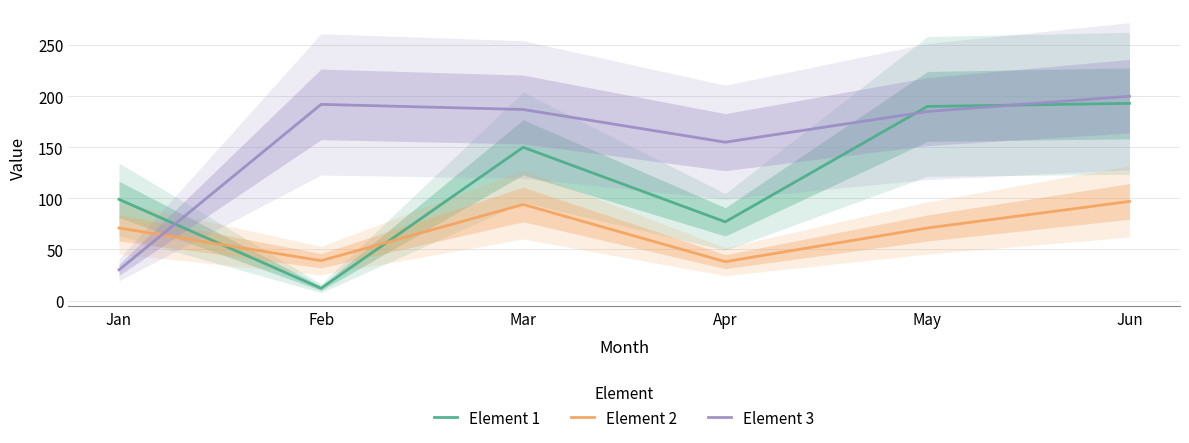

True or false: Element 3 has more than 1 interior local peaks.

False